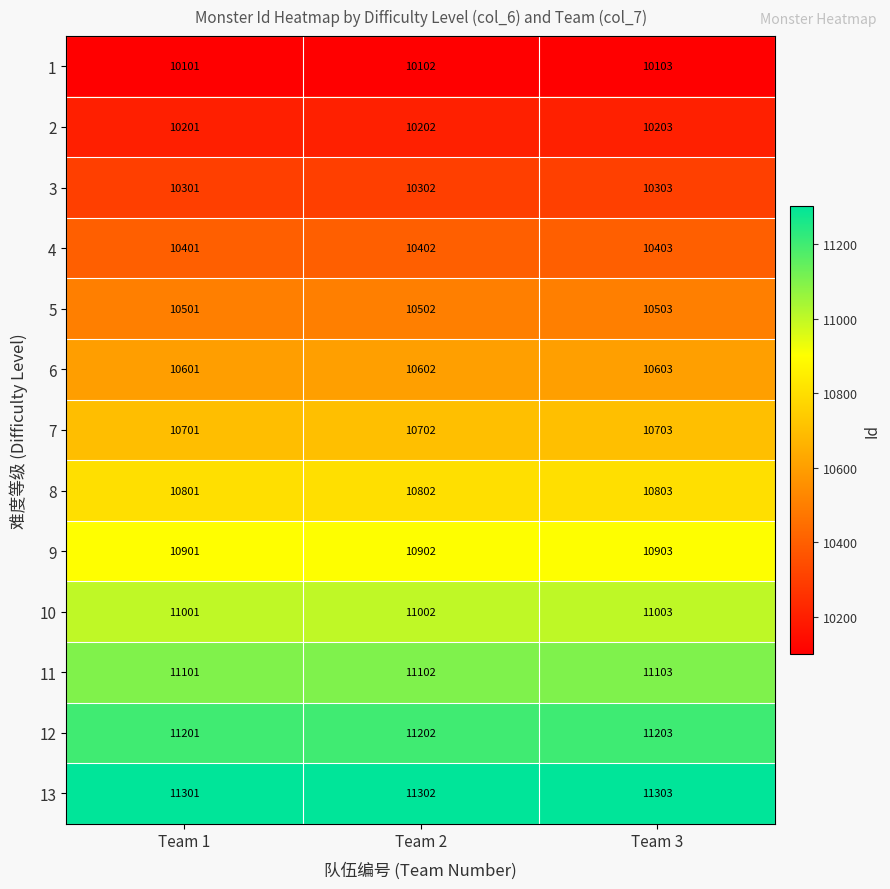

Which series has the largest total across all categories?

13